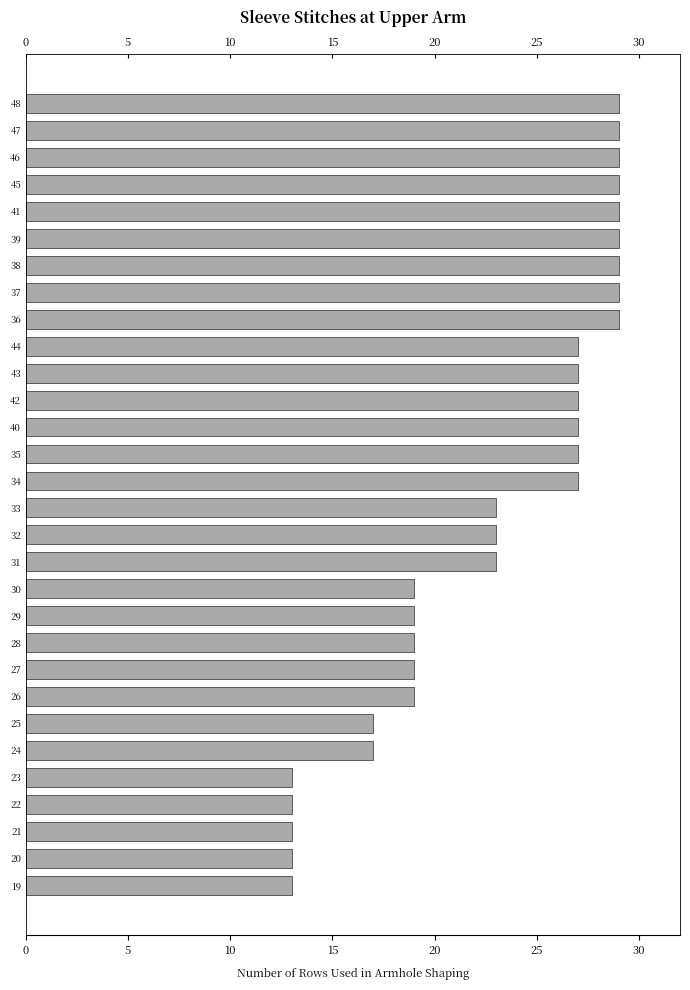

What is the label of the 16th bar from the top?

33